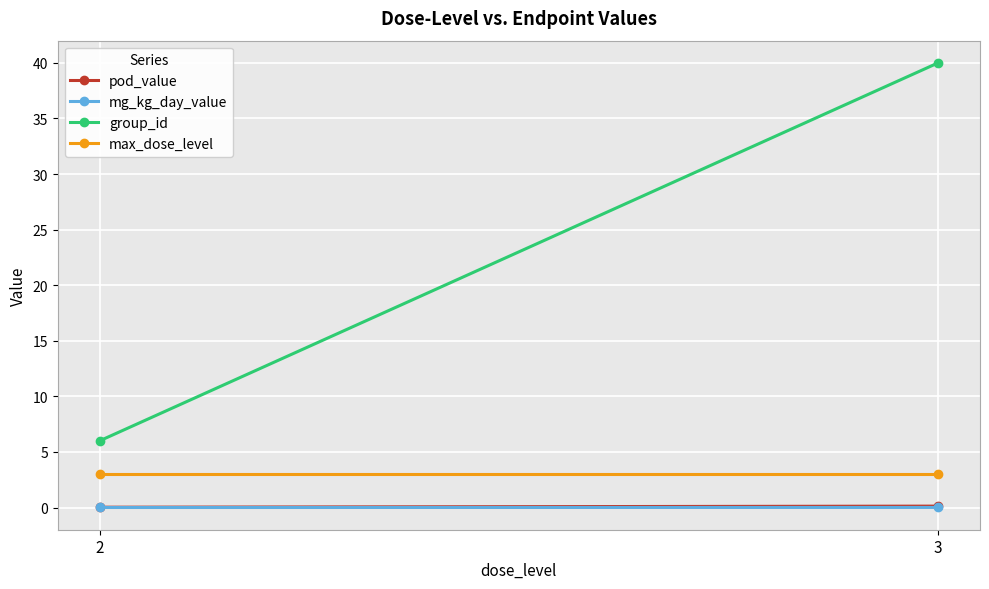

Reading left to right, list all the values displayed in this chart.

pod_value: 0.0	0.1
mg_kg_day_value: 0.0	0.0
group_id: 6.0	40.0
max_dose_level: 3.0	3.0